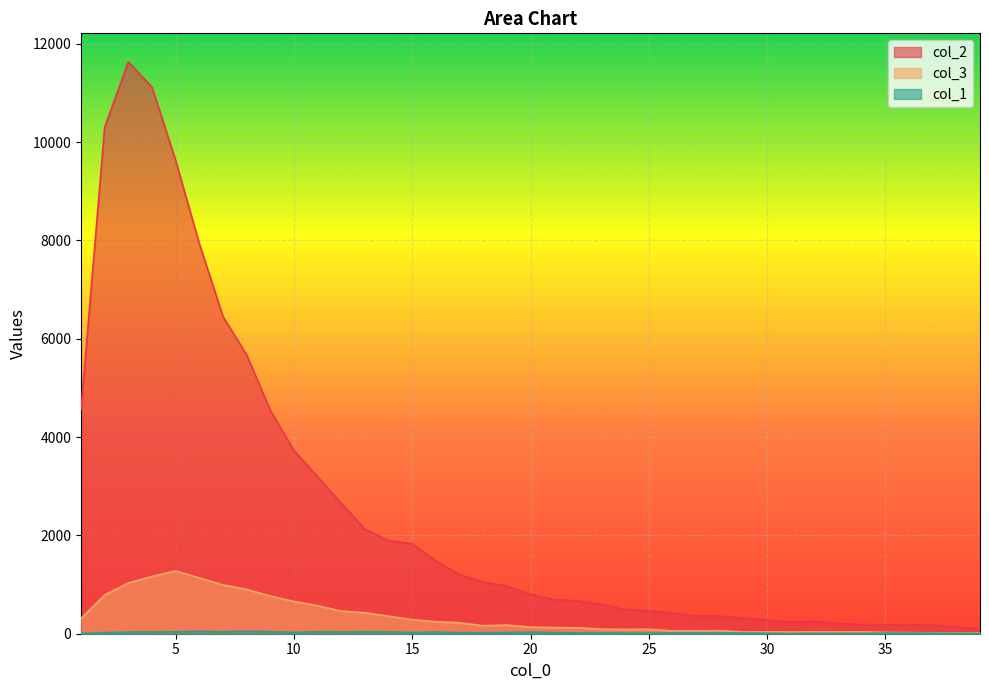

What is the difference between the maximum and minimum values in the col_2 series?

11530